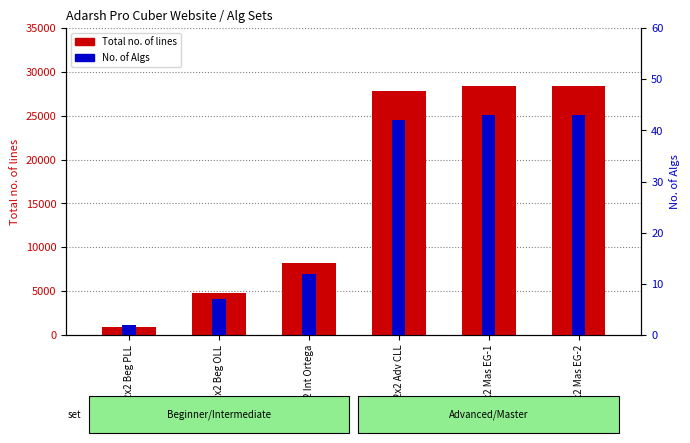

How many distinct data groups are displayed?

2